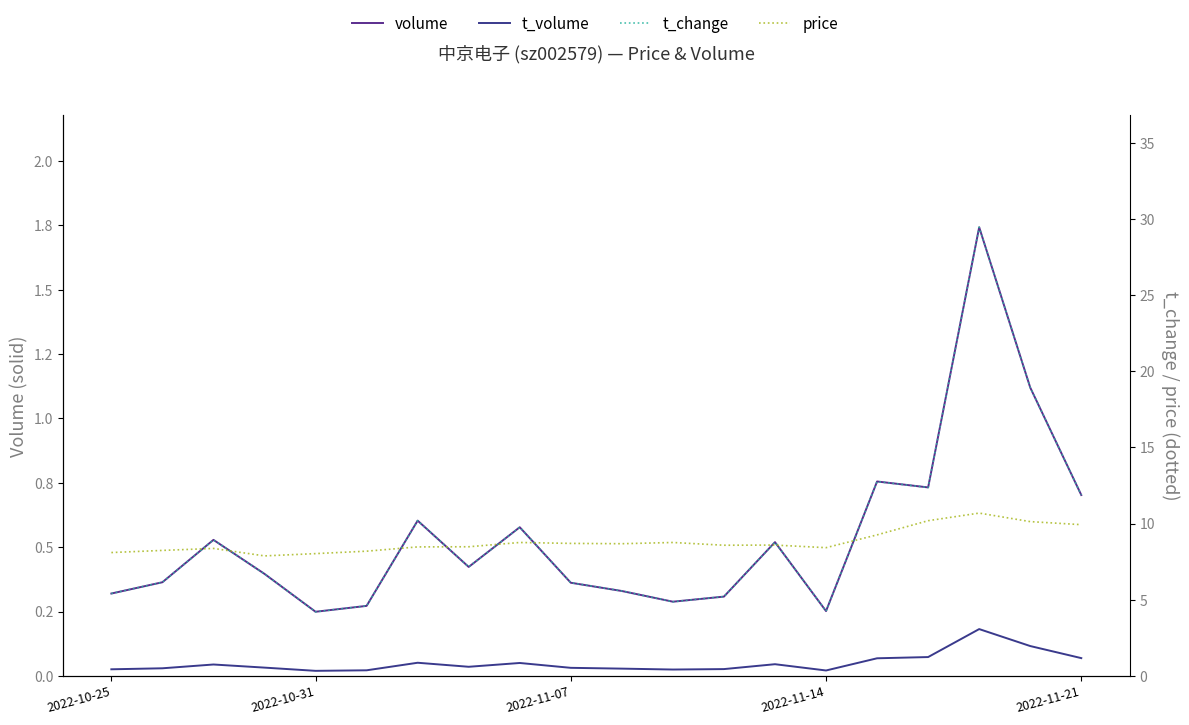

At 13, list the series in order from smallest to largest.

t_volume, volume, price, t_change